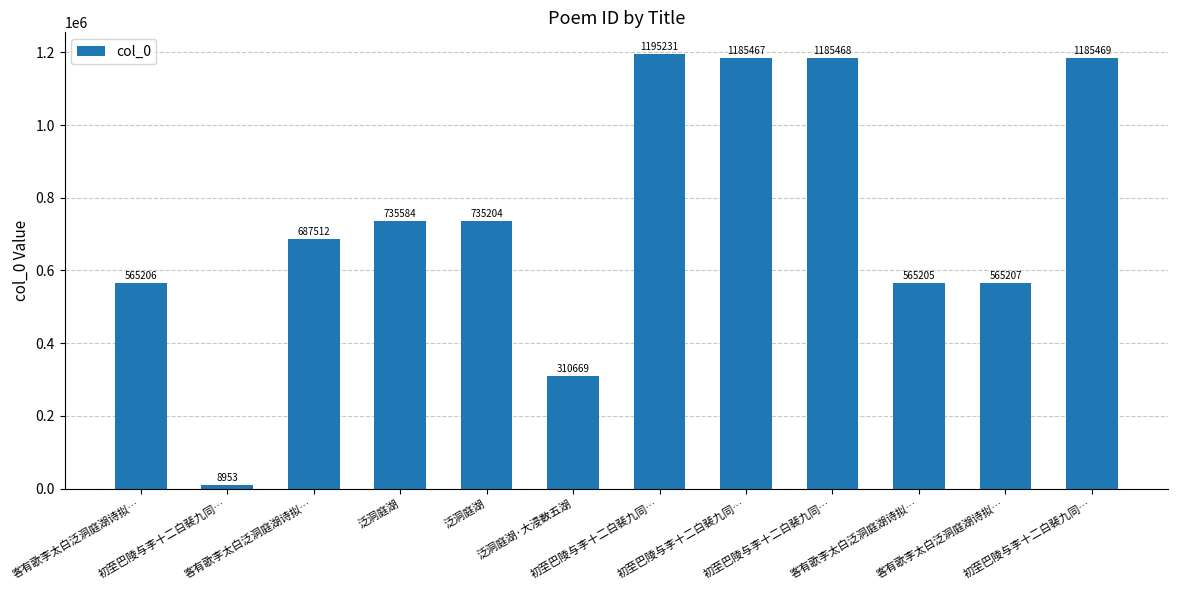

Reading left to right, what are all the values shown in this chart?

565206	8953	687512	735584	735204	310669	1195231	1185467	1185468	565205	565207	1185469